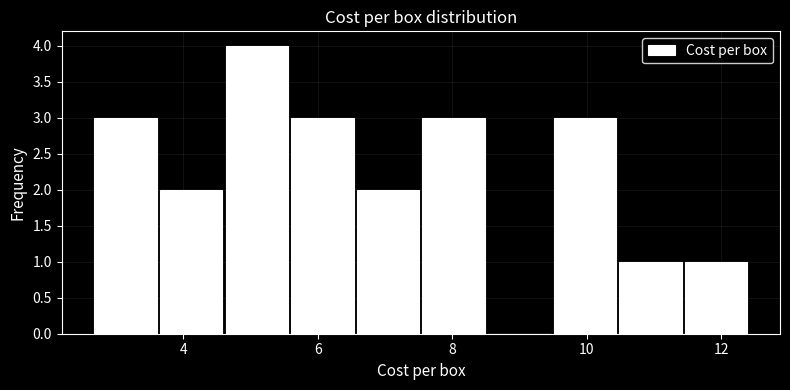

Which range on the x-axis has the tallest bar?

4.6 to 5.6